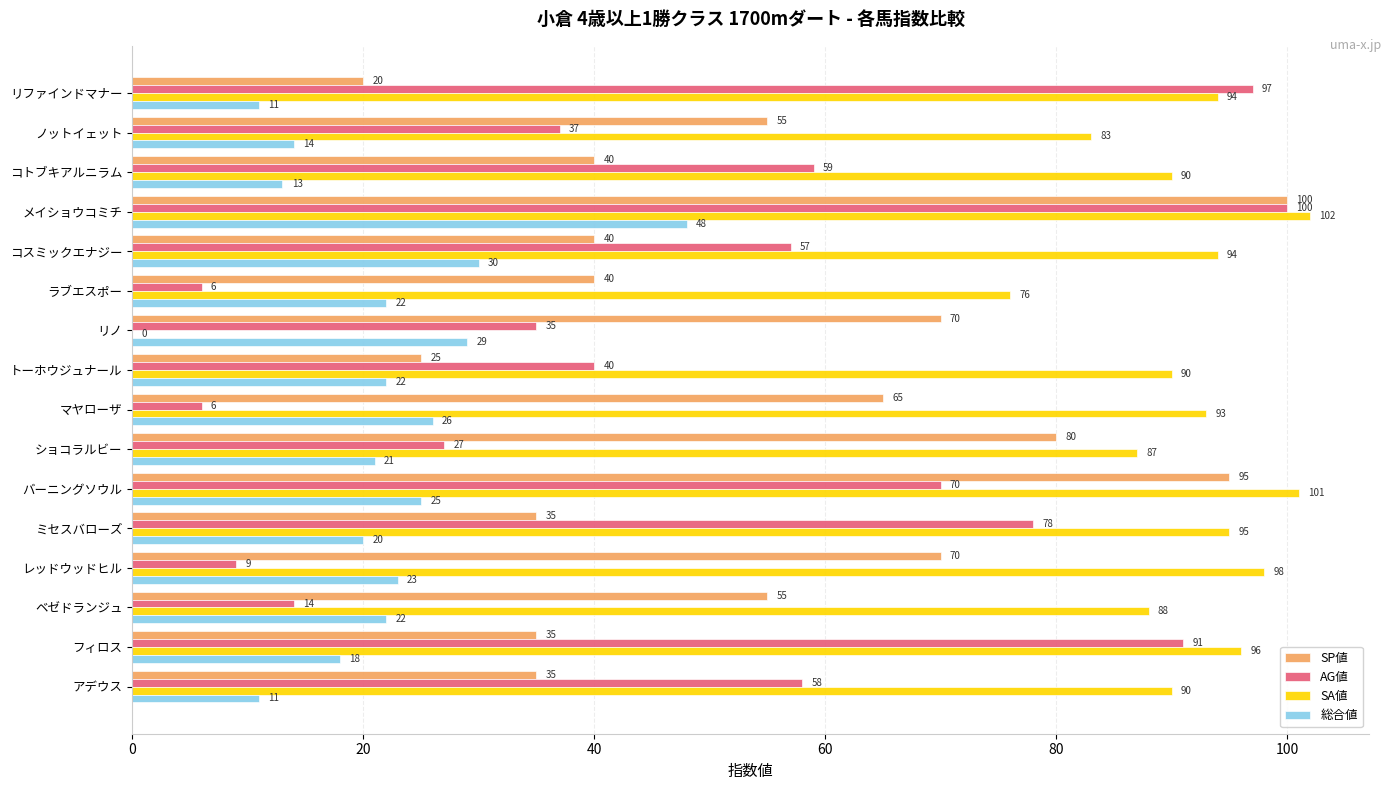

What is the sum of the AG値 values at ベゼドランジュ and メイショウコミチ?

114